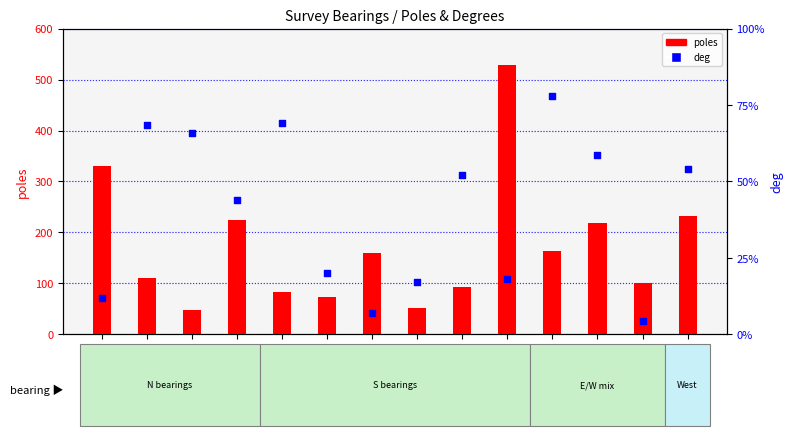

What is the total value across all series at S,78,E?

241.0